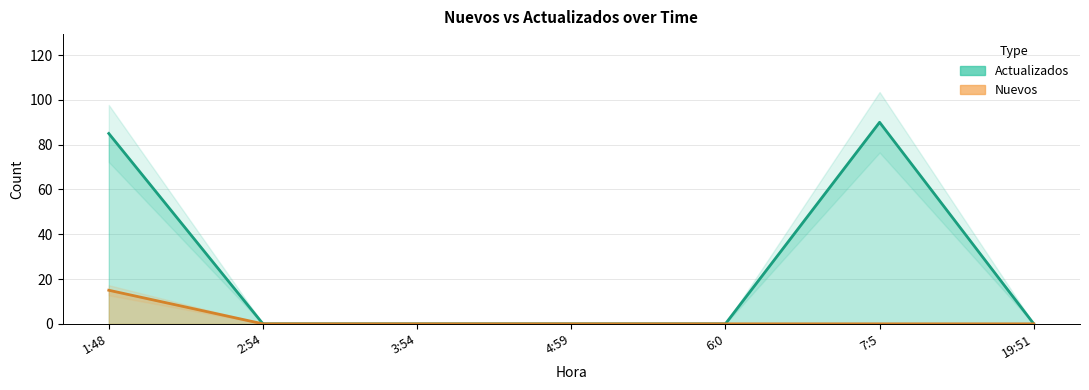

Does the chart have visible grid lines?

Yes